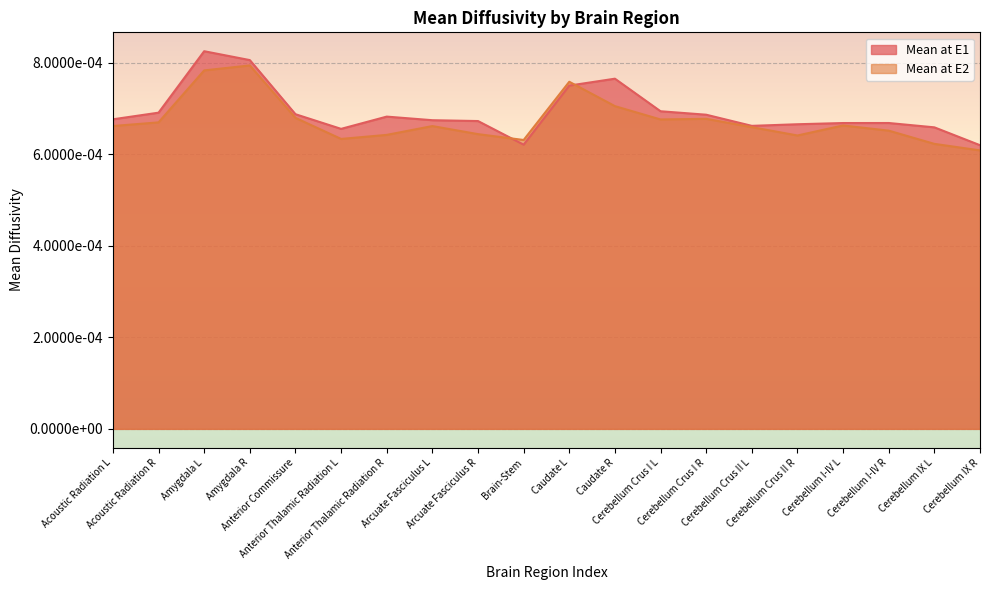

Does the chart display data point markers on the line(s)?

No